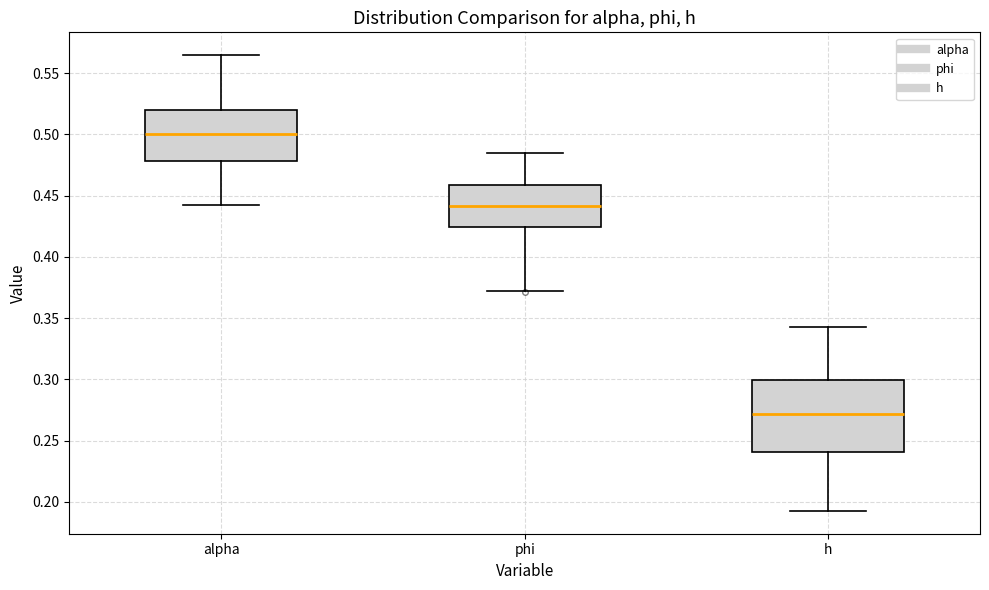

Reading left to right, read every box against the y-axis: the position of its median line, the range the box covers, and the ends of its whiskers. The values are not printed on the chart, so give them approximately, as read against the axis.

alpha: median 0.500, box 0.480 to 0.520, whiskers 0.440 to 0.565
phi: median 0.440, box 0.425 to 0.460, whiskers 0.370 to 0.485
h: median 0.270, box 0.240 to 0.300, whiskers 0.195 to 0.340